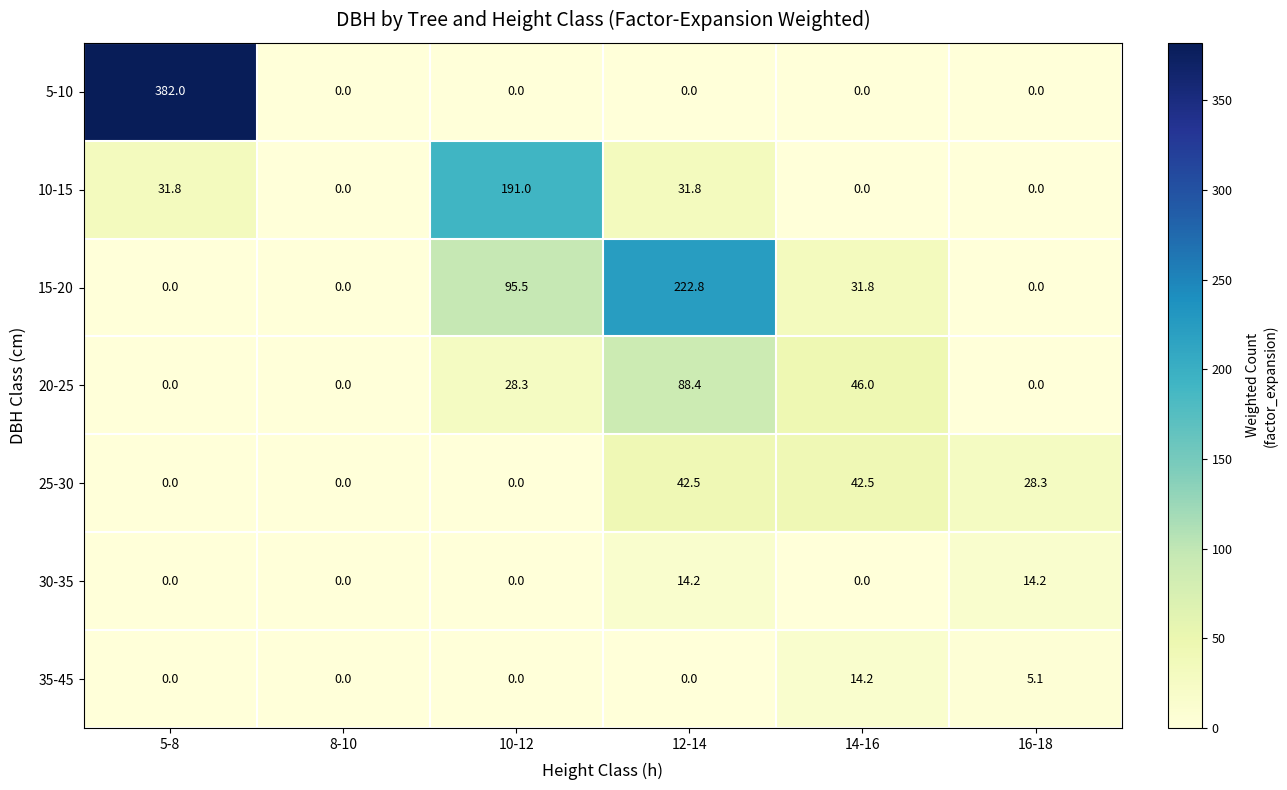

Which series has the largest total across all categories?

5-10